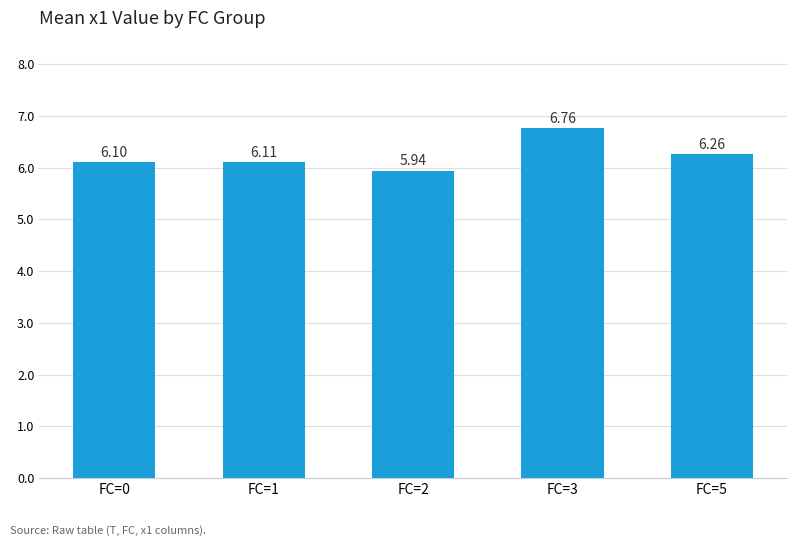

At which label is the value closest to 6?

FC=2